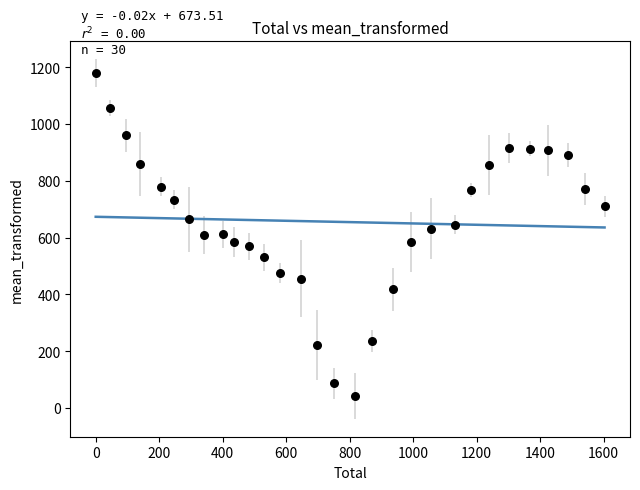

What is the range of Y values (max minus min)?

1137.2